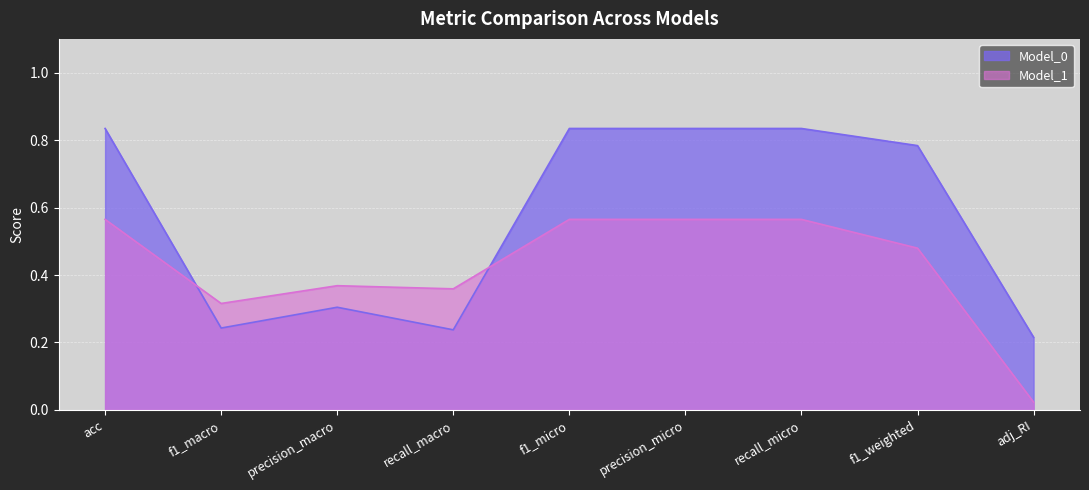

After their last crossing, which series has the higher values: Model_0 or Model_1?

Model_0